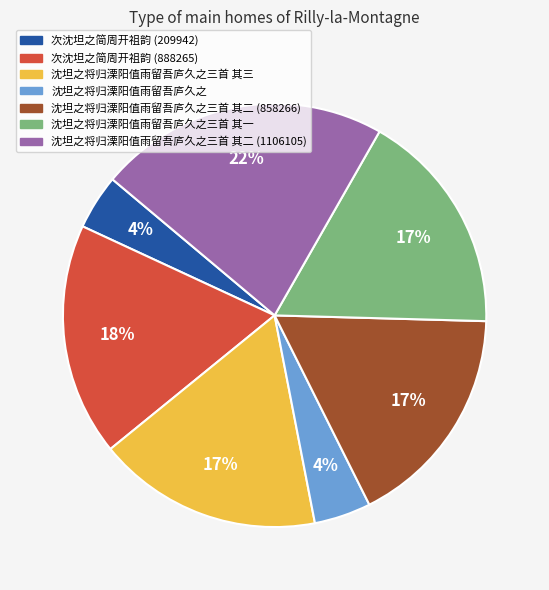

To the nearest percent, what is the difference between the largest and smallest slice percentages?

18%